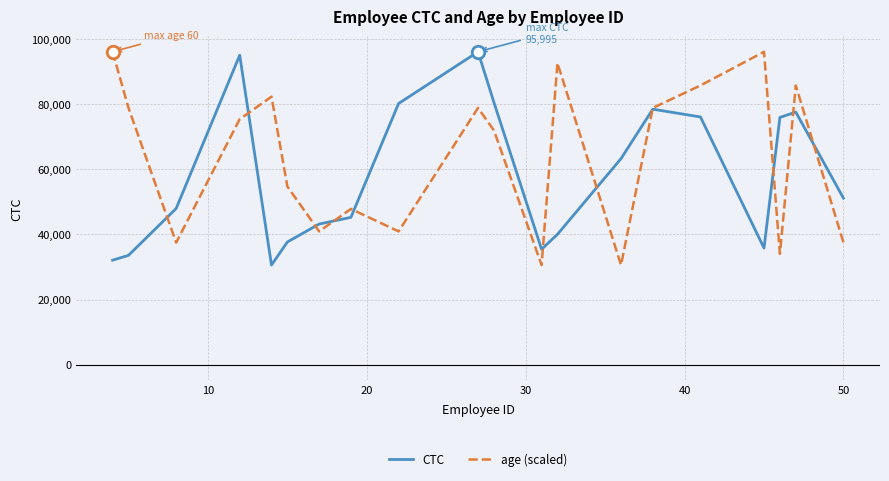

What is the lowest value of the CTC series?

30579.0